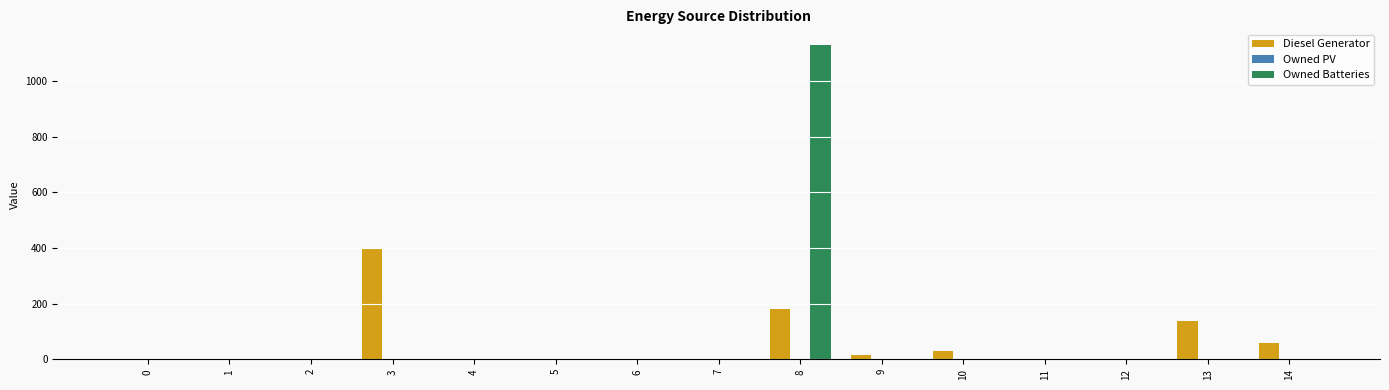

Reading right to left, extract all data points from this chart.

Diesel Generator: 14=59.0	13=138.0	12=0.0	11=0.0	10=29.0	9=15.0	8=182.0	7=0.0	6=0.0	5=0.0	4=0.0	3=400.0	2=0.0	1=0.0	0=0.0
Owned Batteries: 14=0.0	13=0.0	12=0.0	11=0.0	10=0.0	9=0.0	8=1129.0	7=0.0	6=0.0	5=0.0	4=0.0	3=0.0	2=0.0	1=0.0	0=0.0